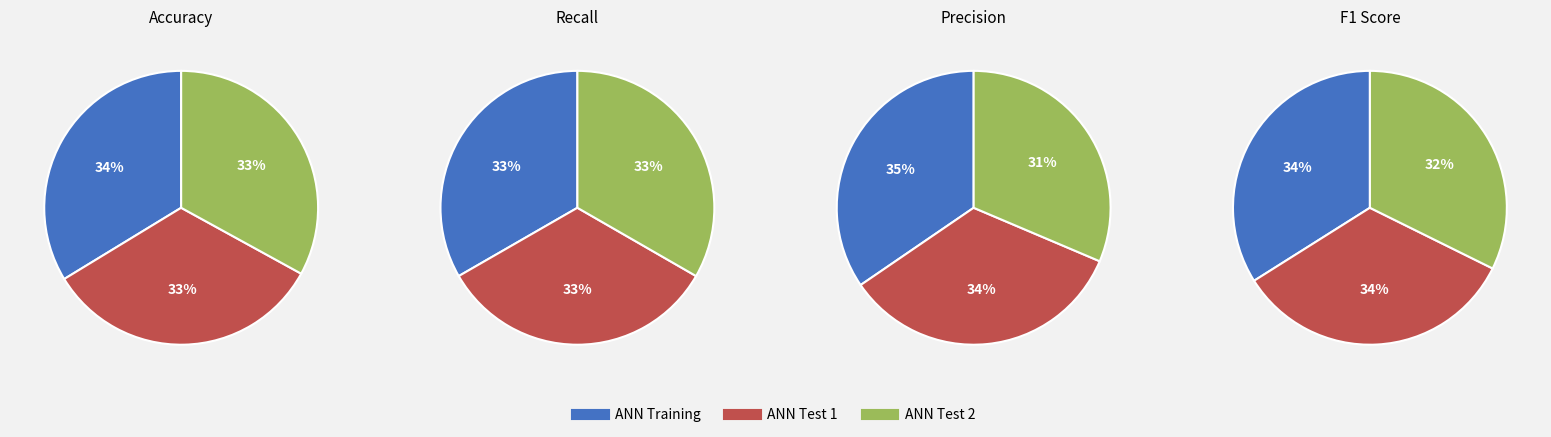

Is it true that ANN Training is 19% of the pie?

False